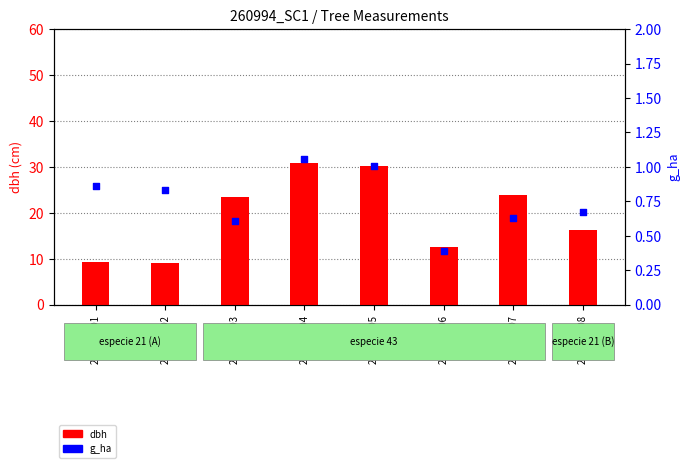

Which series has the largest total across all categories?

dbh